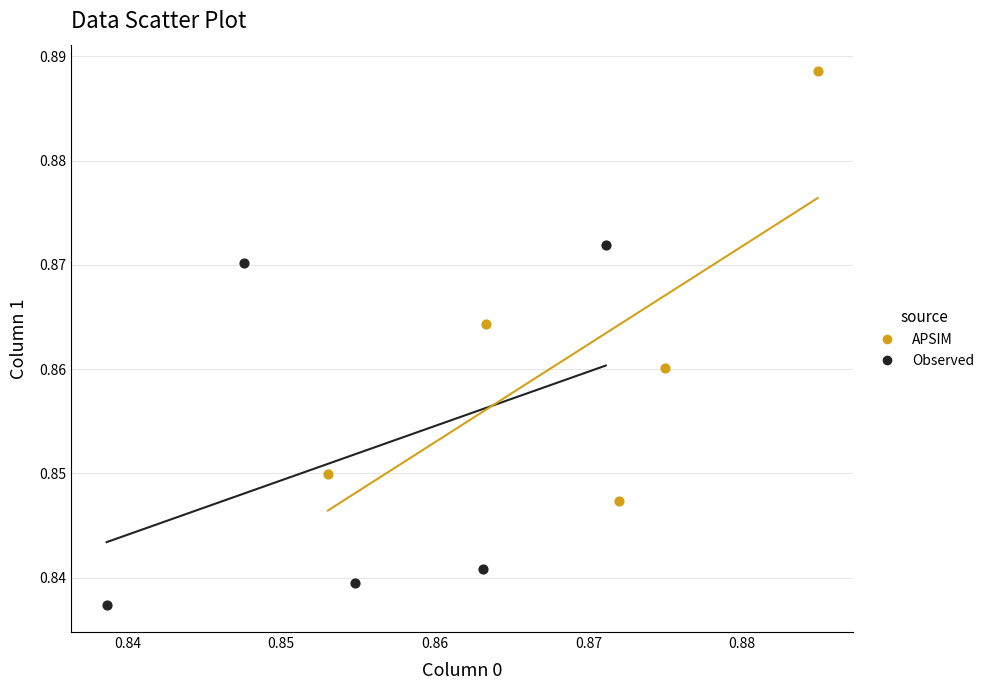

Which series contains the highest Y value?

APSIM